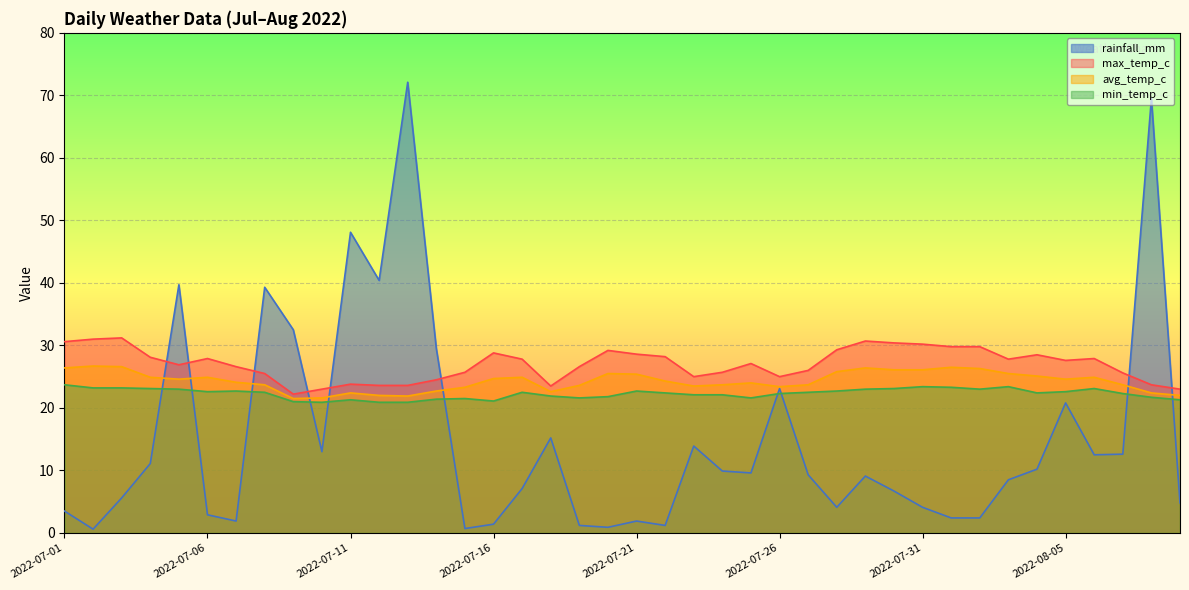

What is the difference between the maximum and minimum values in the min_temp_c series?

2.8